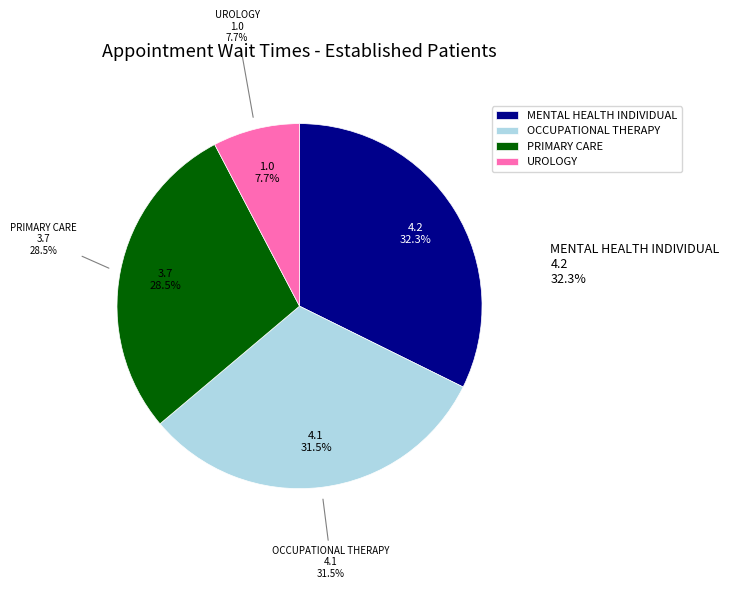

Does any single category account for the majority?

No